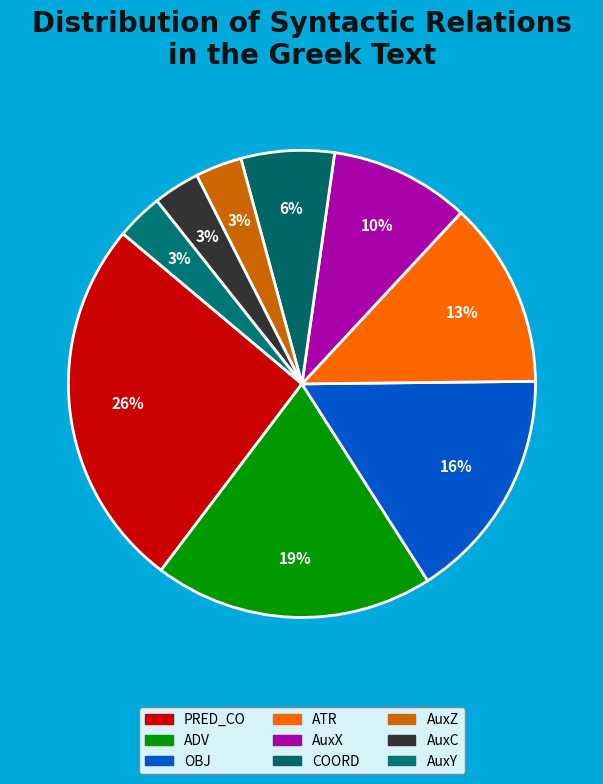

To the nearest percent, what is the difference between the largest and smallest slice percentages?

23%